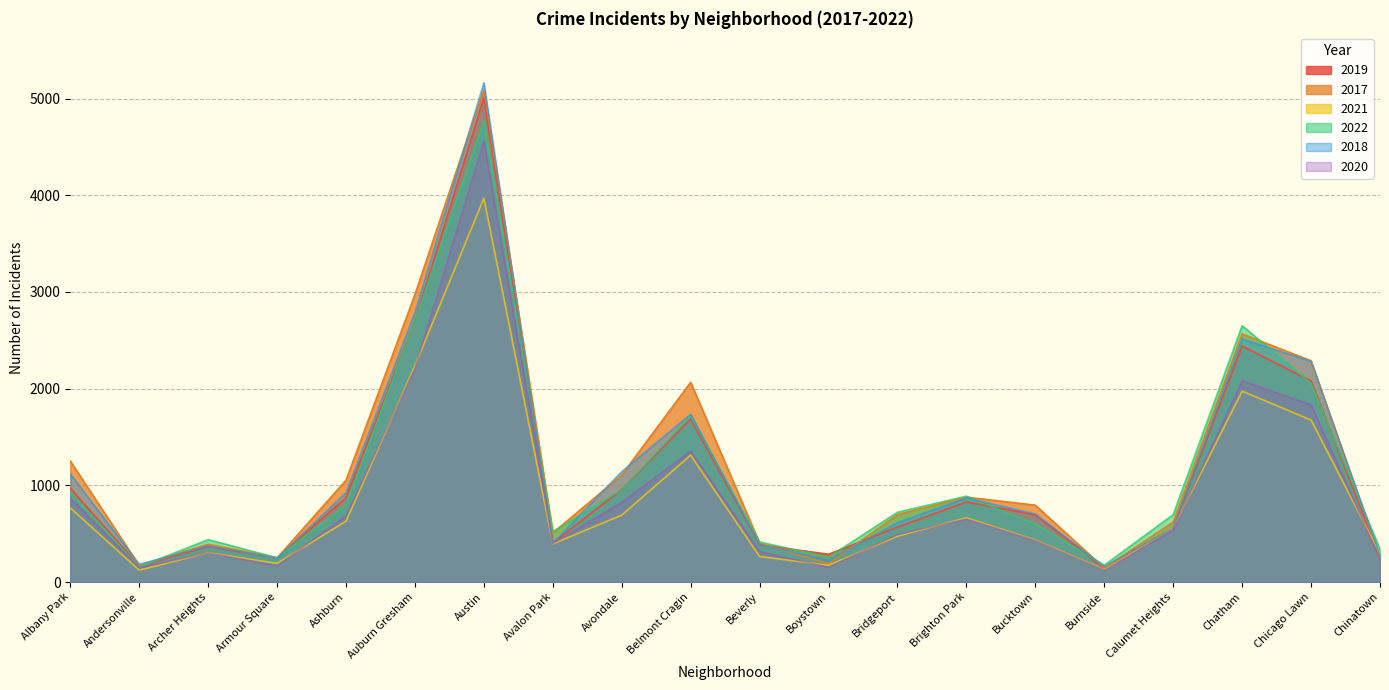

True or false: 2018 has a value of 365 at Brighton Park.

False